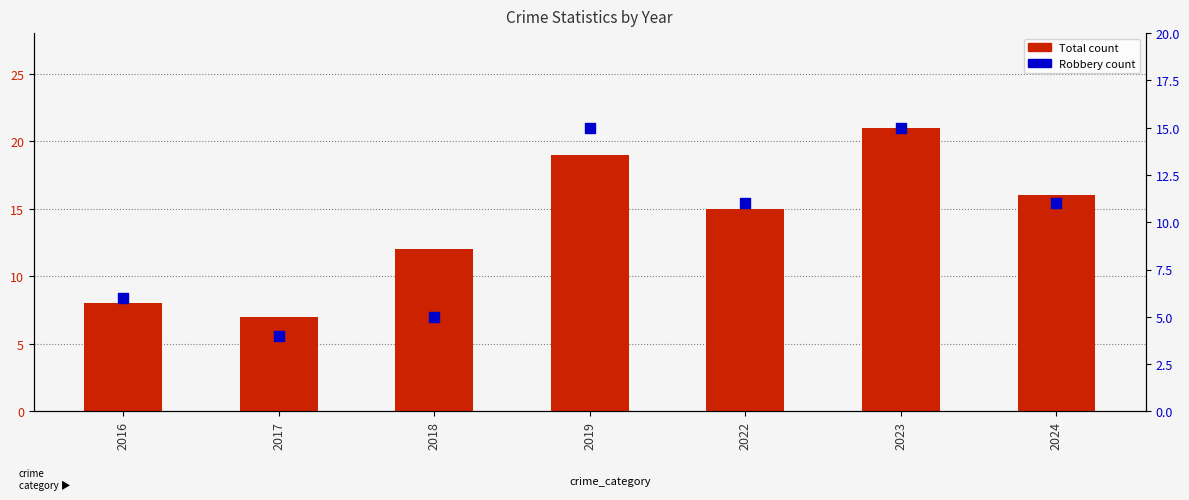

Which series reaches the minimum Y coordinate?

Robbery count